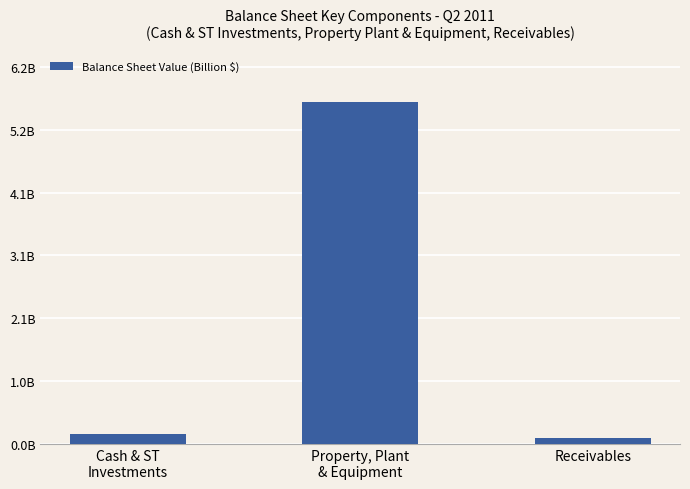

Which has a higher value, Receivables or Property, Plant
& Equipment?

Property, Plant
& Equipment